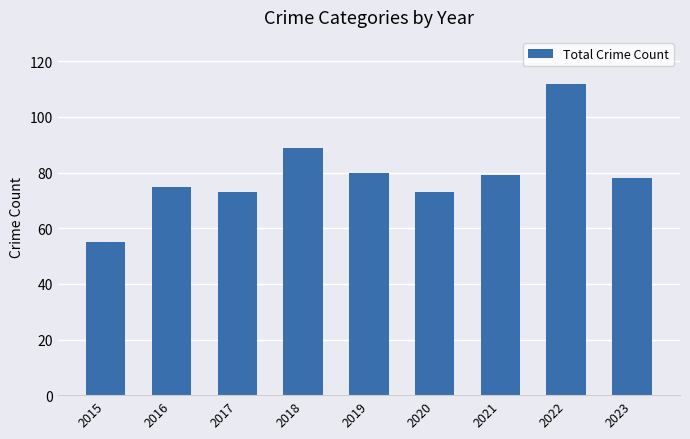

What is the value of the 3rd bar from the left?

73